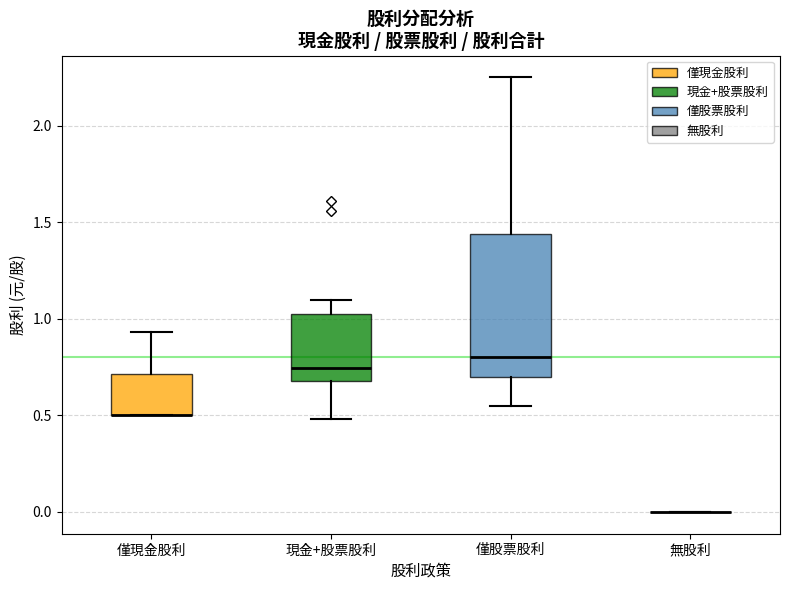

Where is the lower edge of the box for 僅現金股利 on the y-axis? The values are not printed on the chart, so give them approximately, as read against the axis.

0.50